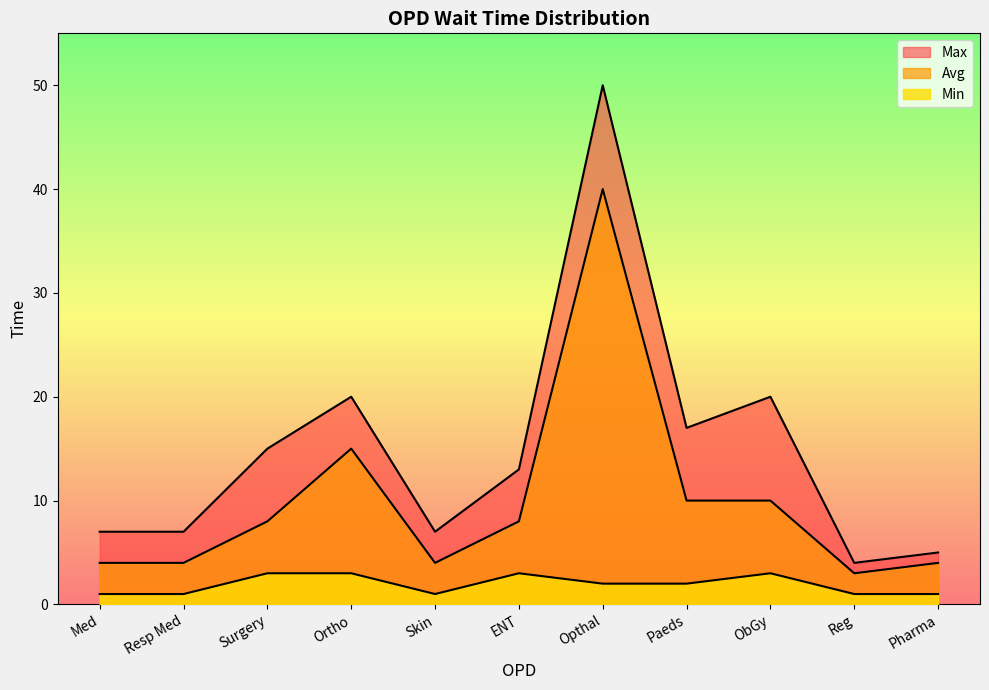

True or false: Min and Avg intersect in this chart.

False